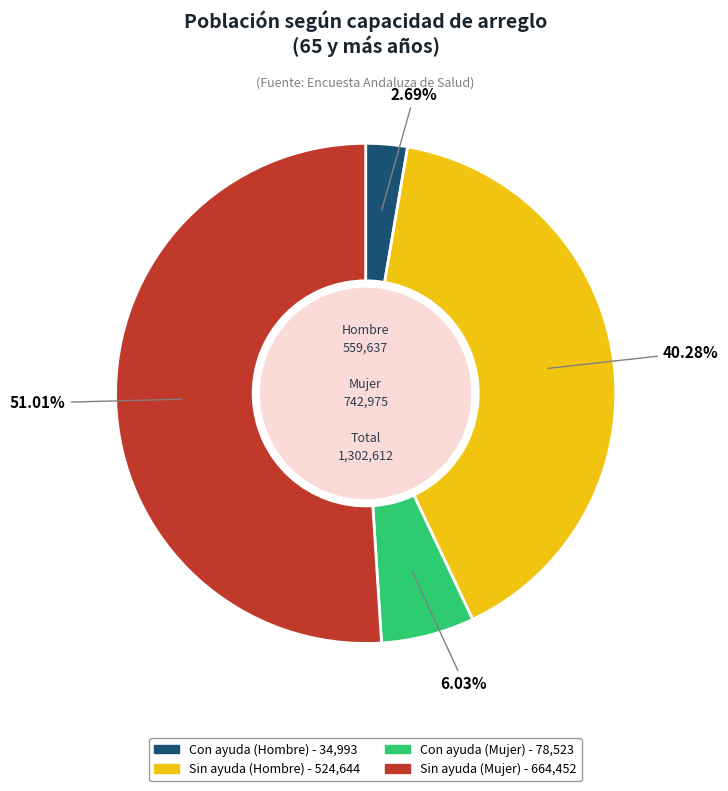

To the nearest percent, what is the difference between the Con ayuda (Hombre) and Con ayuda (Mujer) slice percentages?

3%